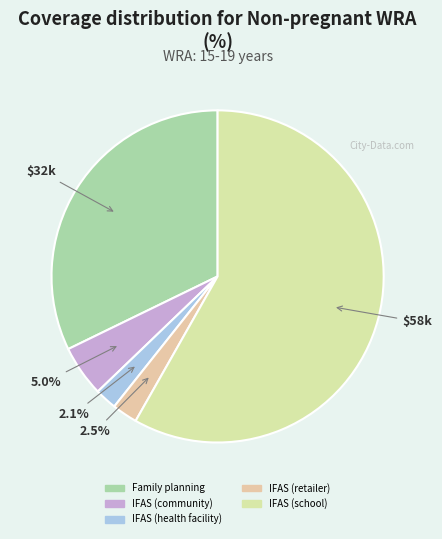

How many segments does this pie chart have?

5